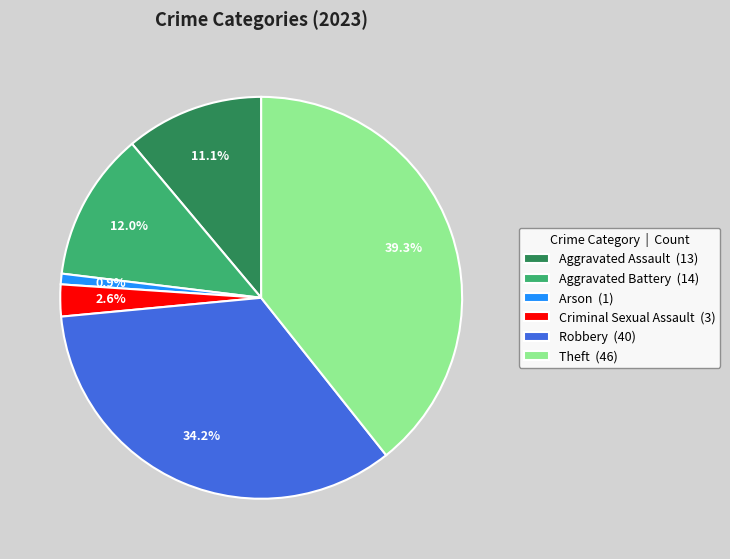

Which slice is the largest?

Theft